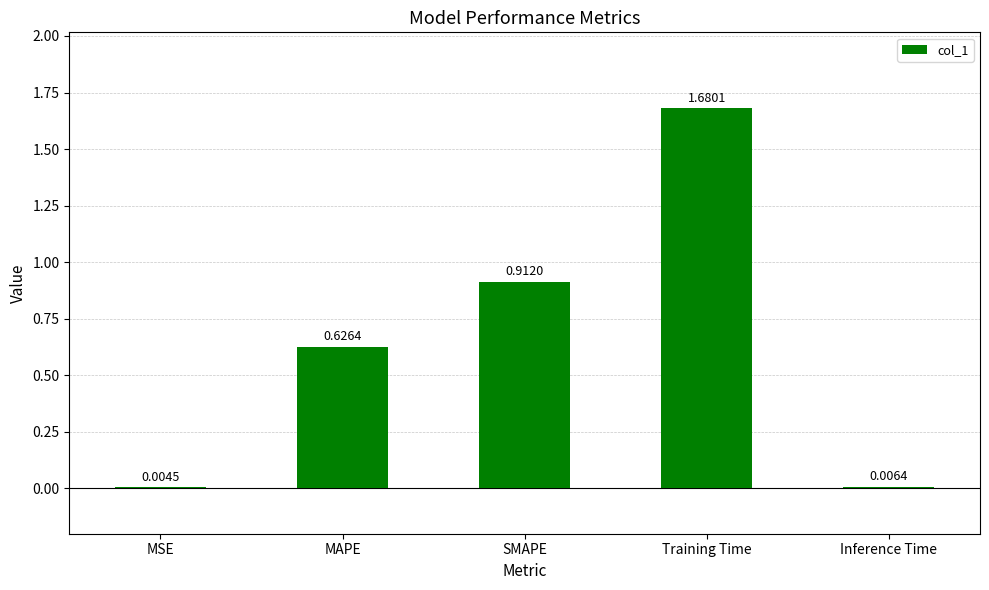

How many data points does each series have?

5